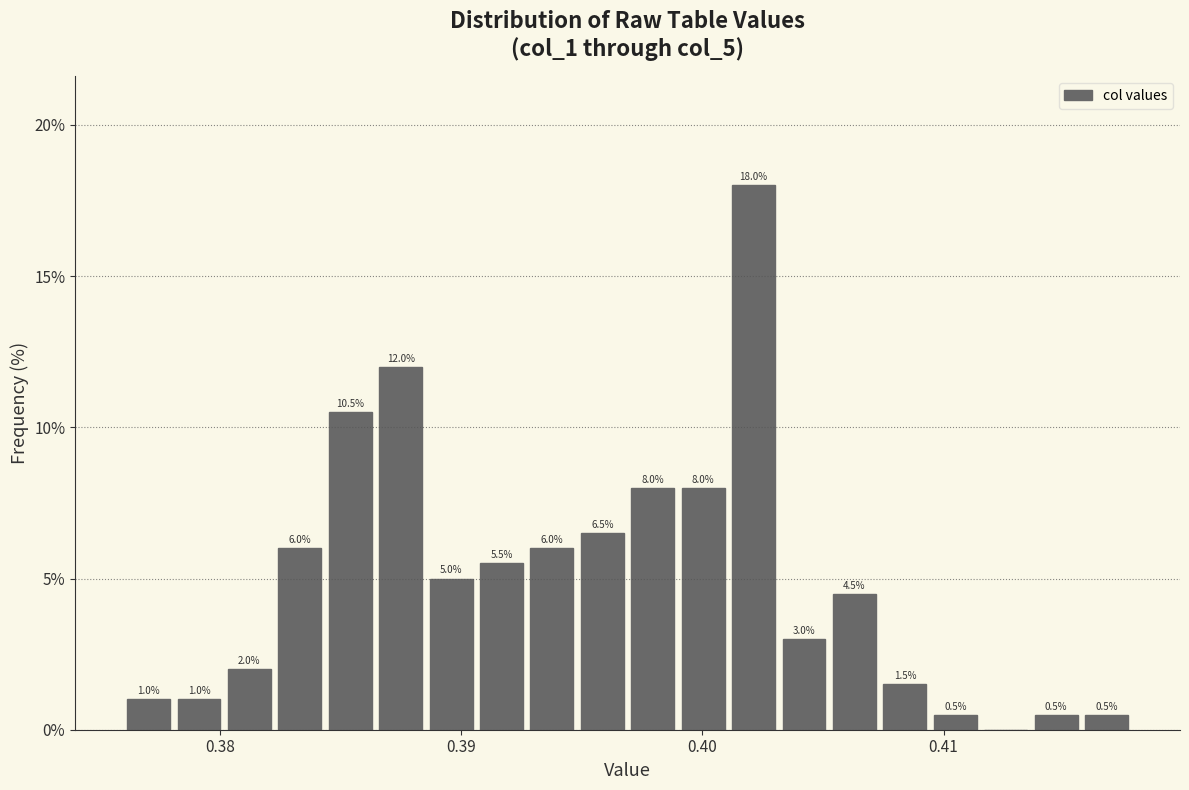

Read against the x-axis, roughly where is the centre of the tallest bar?

0.402